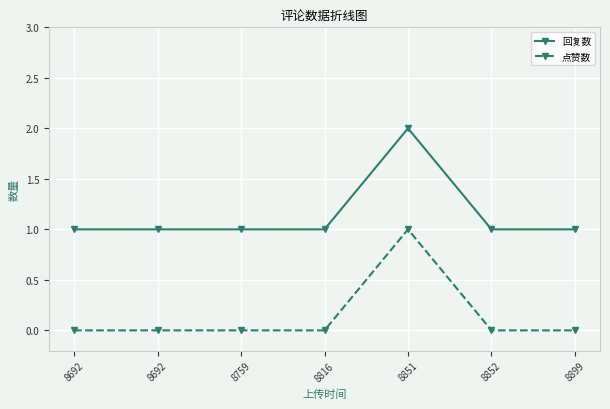

What are all the series names shown in the legend?

回复数, 点赞数